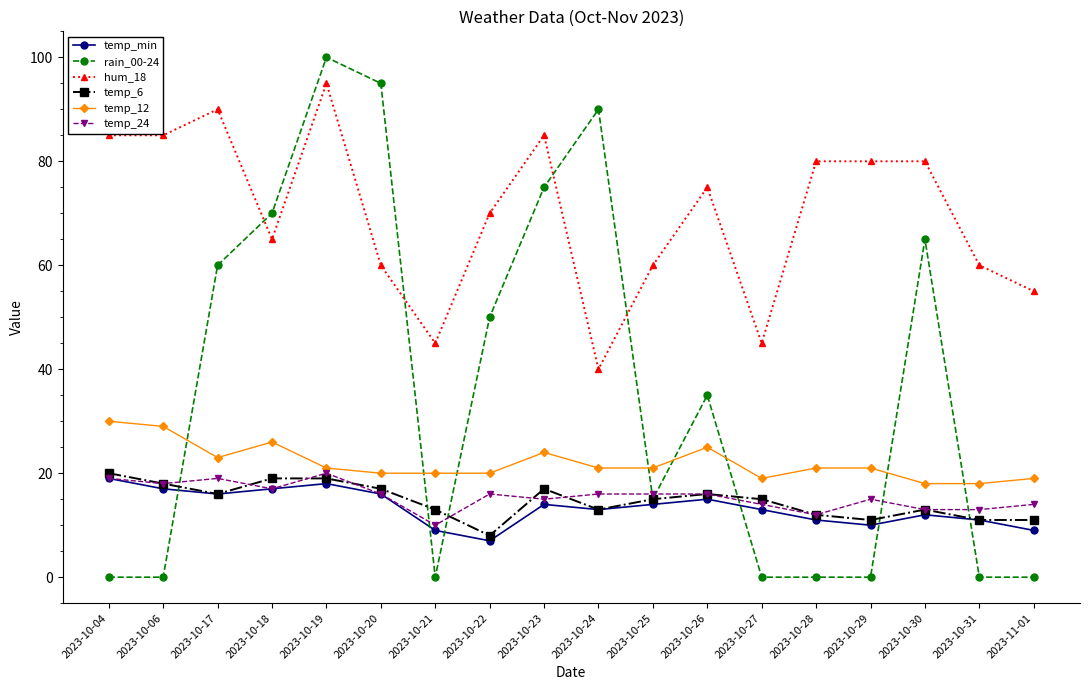

Is this an area chart (filled region under the line)?

No